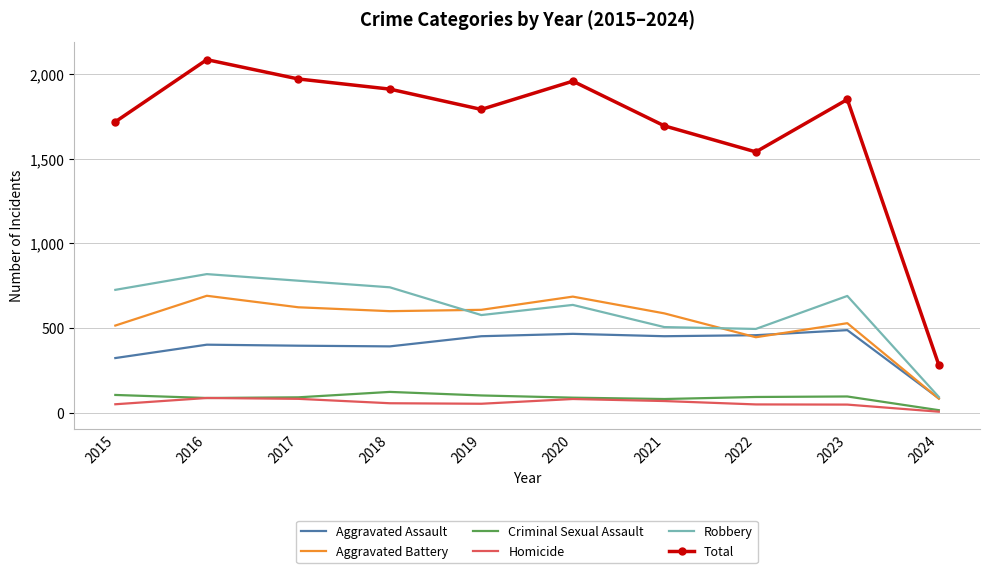

True or false: Aggravated Battery and Homicide cross at least once.

False